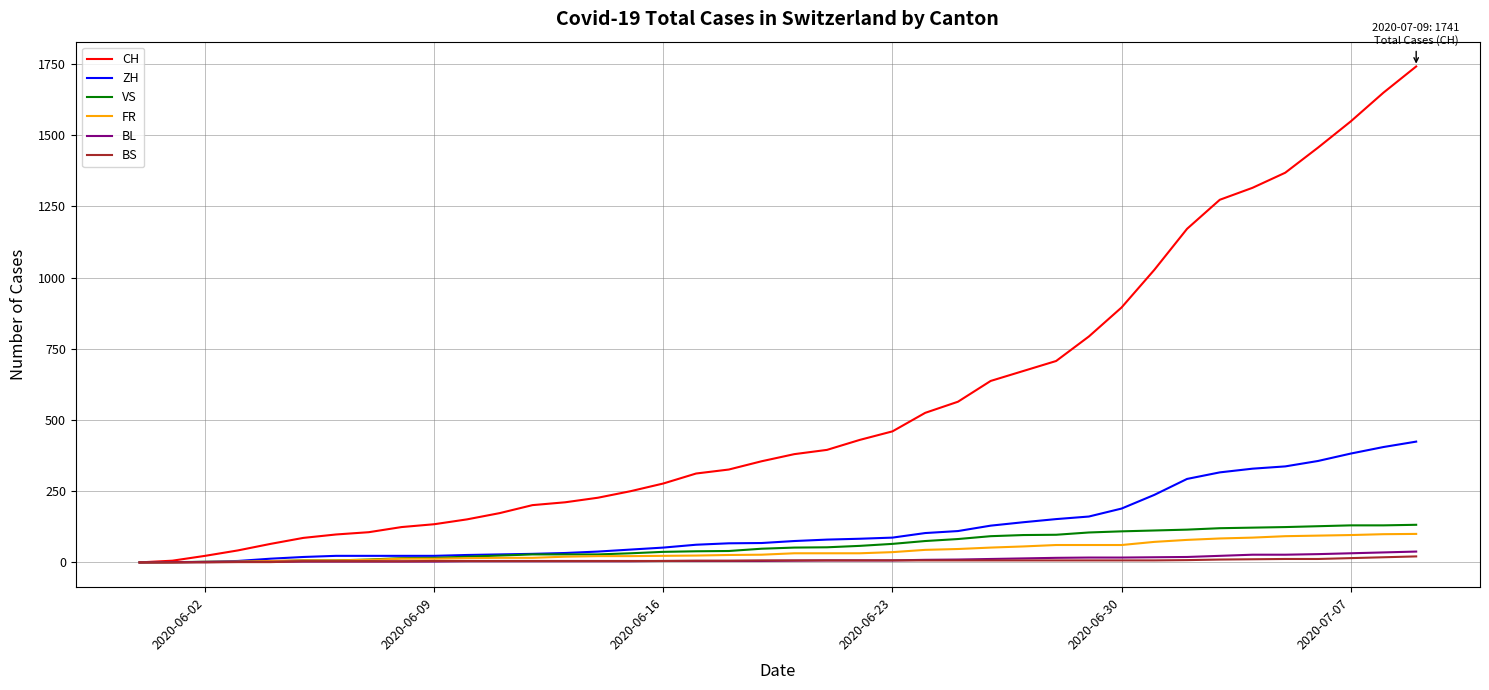

What is the difference between the second highest and minimum values in the BL series?

35